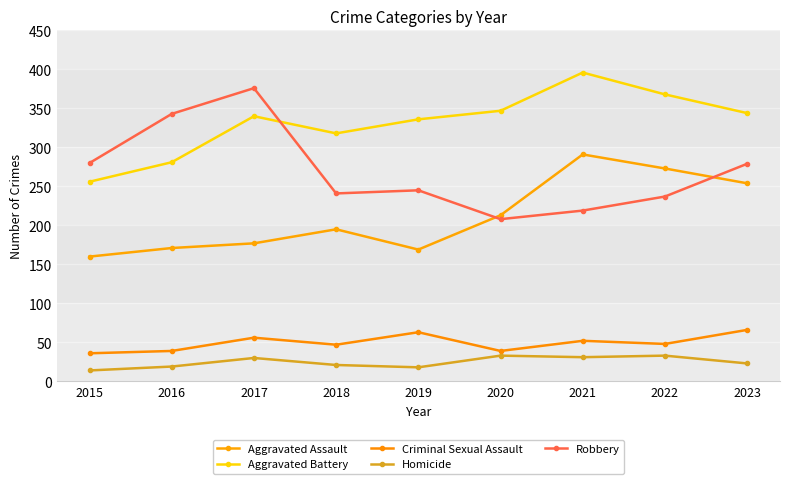

What is the difference between the maximum and minimum values in the Criminal Sexual Assault series?

30